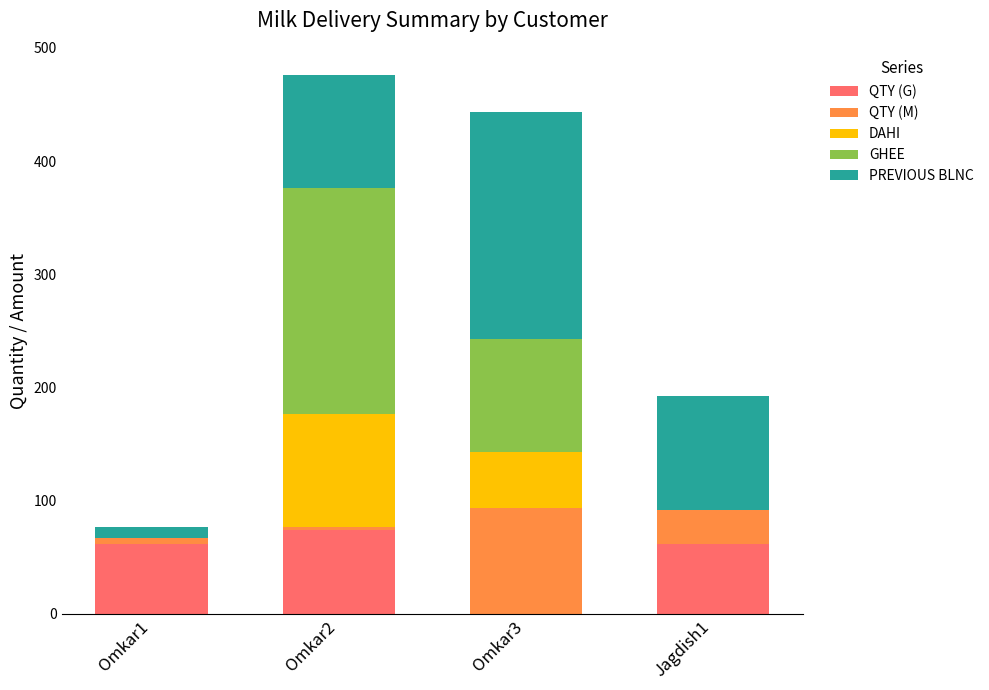

What is the total value across all series at Omkar3?

443.0